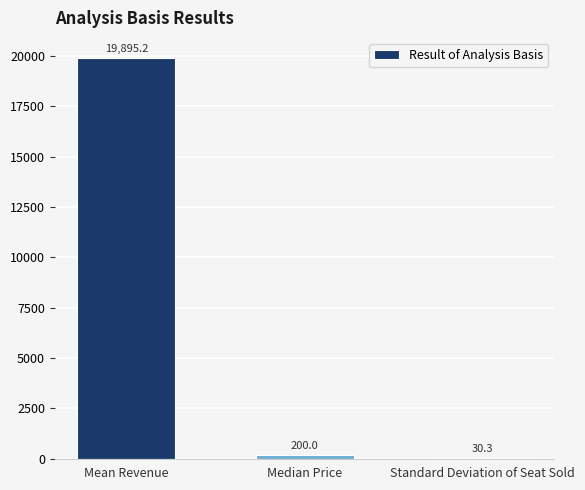

What is the average value?

6708.5